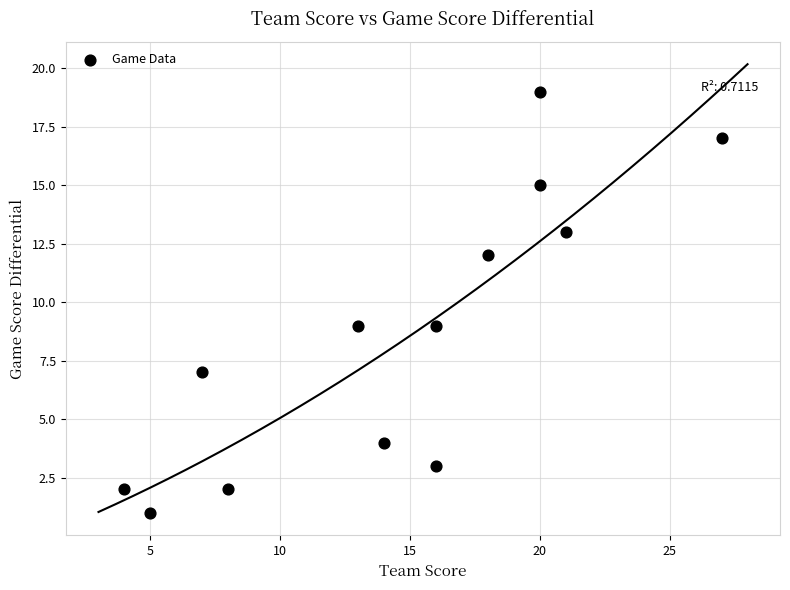

What is the range of Y values (max minus min)?

18